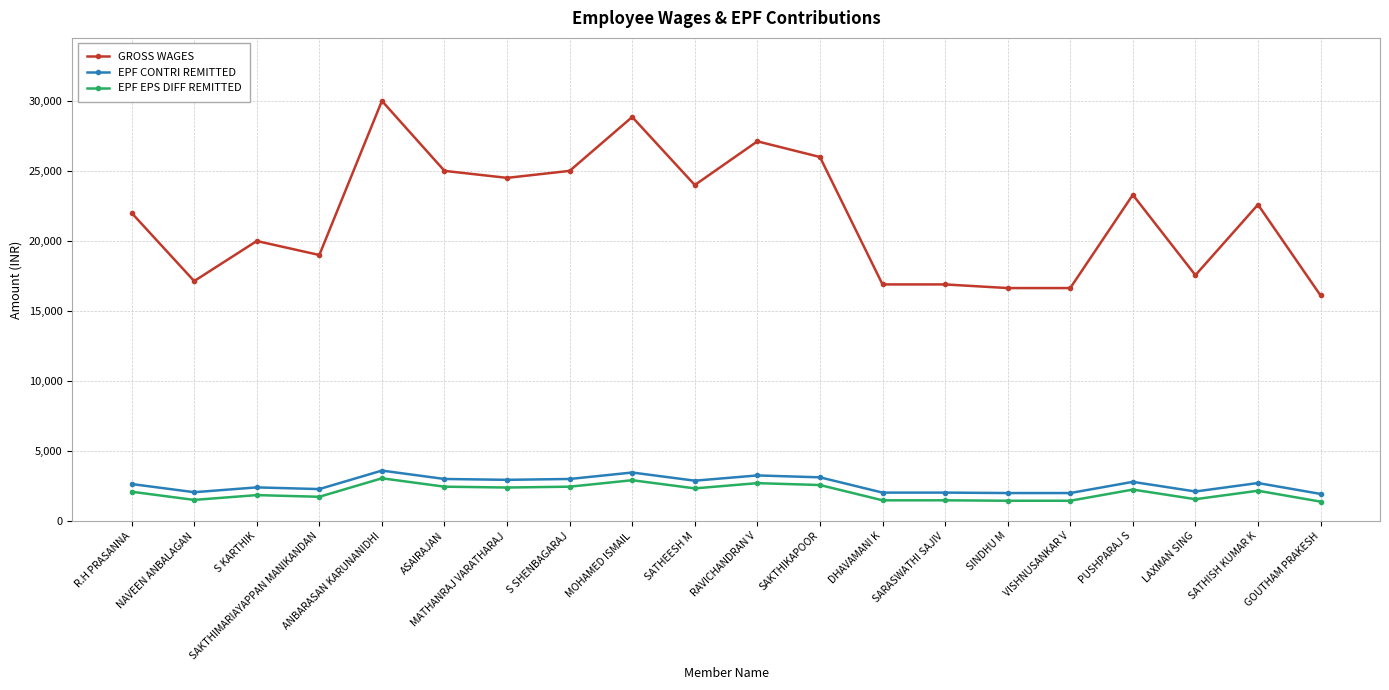

True or false: EPF EPS DIFF REMITTED and GROSS WAGES intersect in this chart.

False